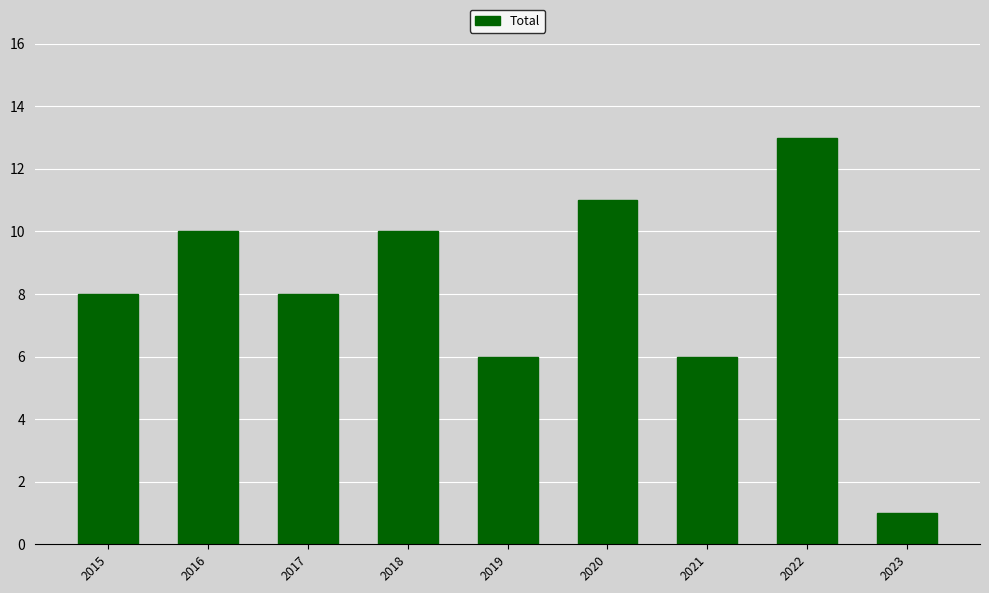

Between 2016 and 2019, which is larger?

2016